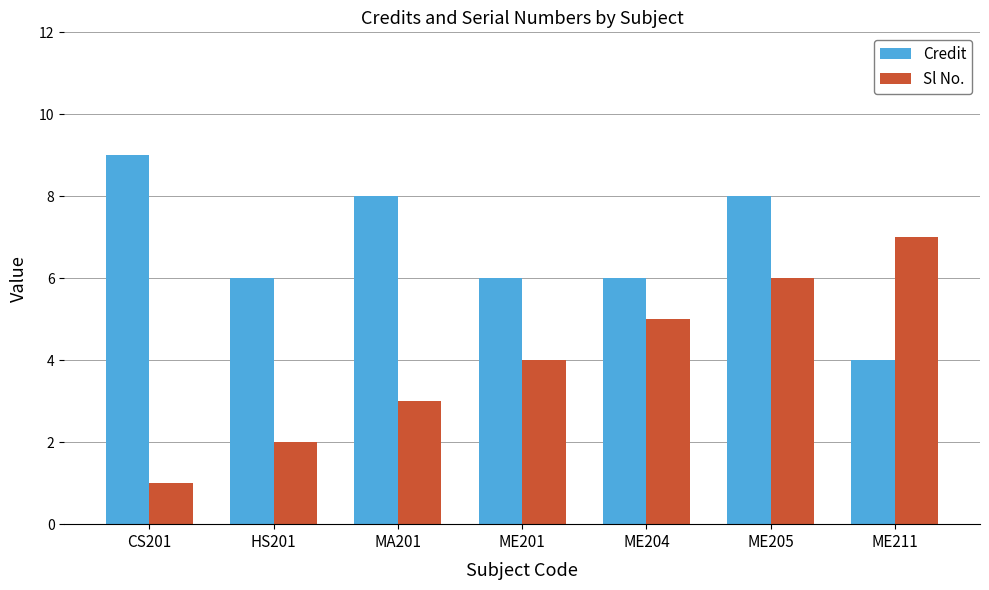

List the series in order of their peak value, lowest first.

Sl No., Credit